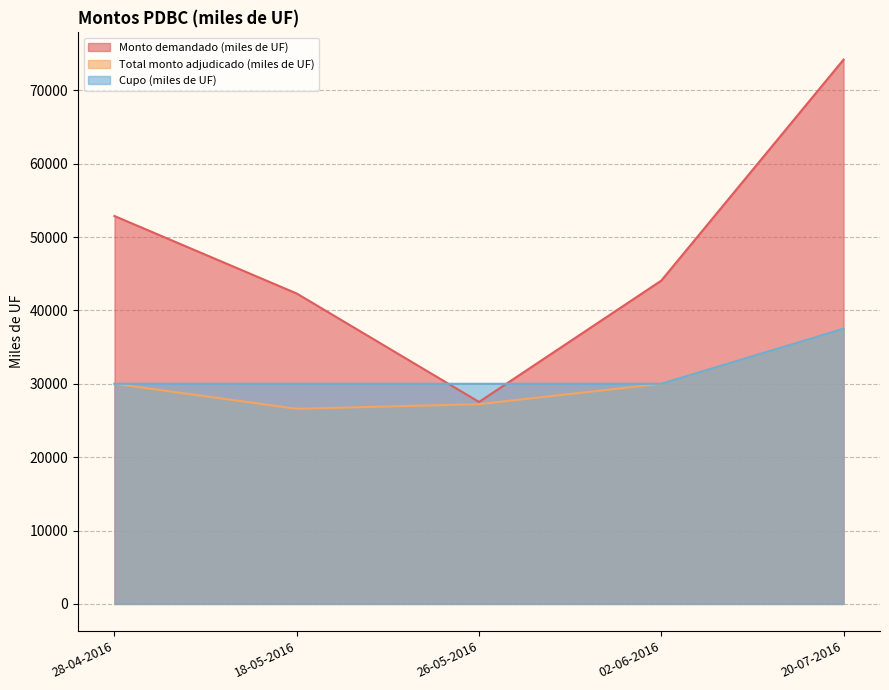

In Total monto adjudicado (miles de UF), how many points are lower than both neighbors (excluding endpoints)?

1